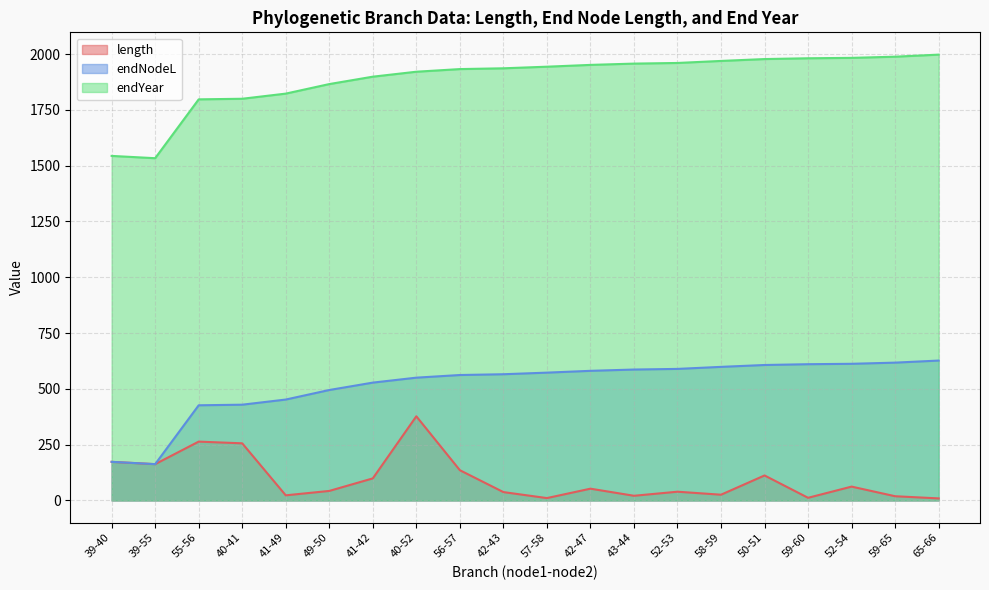

What is the label of the 14th point from the left?

52-53